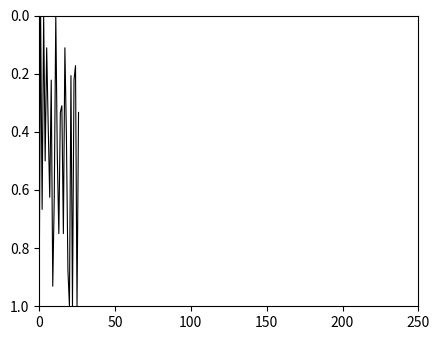

What is the difference between the maximum and minimum values?

1.0